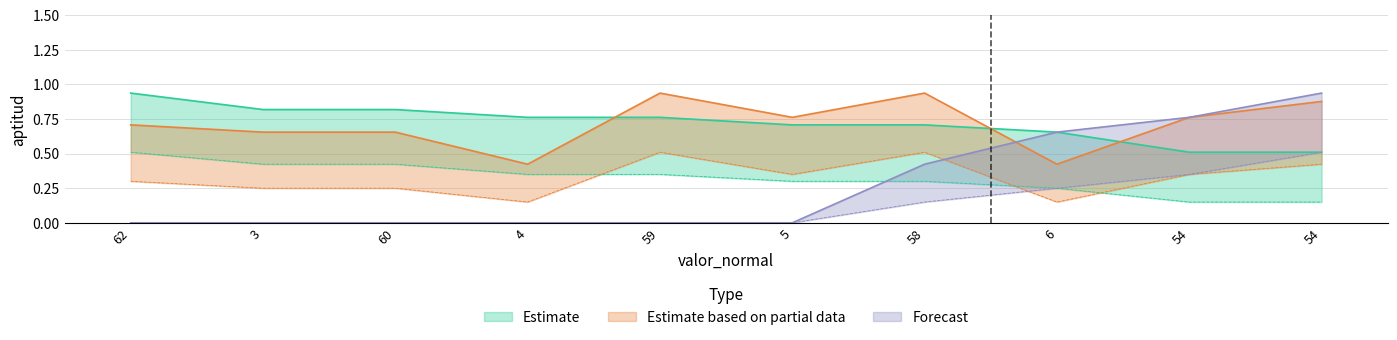

What is the greatest value displayed?

0.9